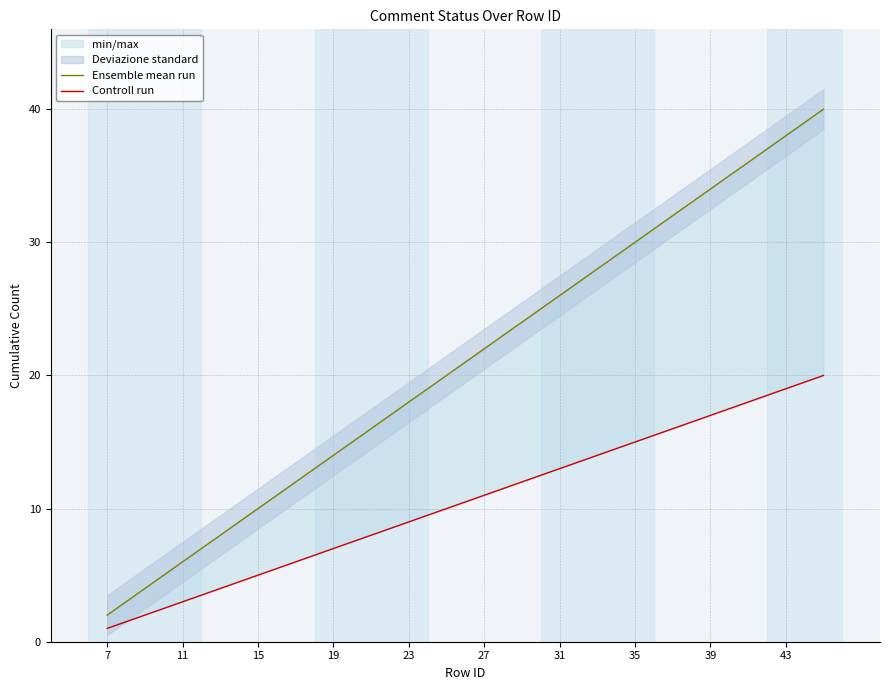

True or false: Controll run has more than 1 points higher than both neighbors.

False